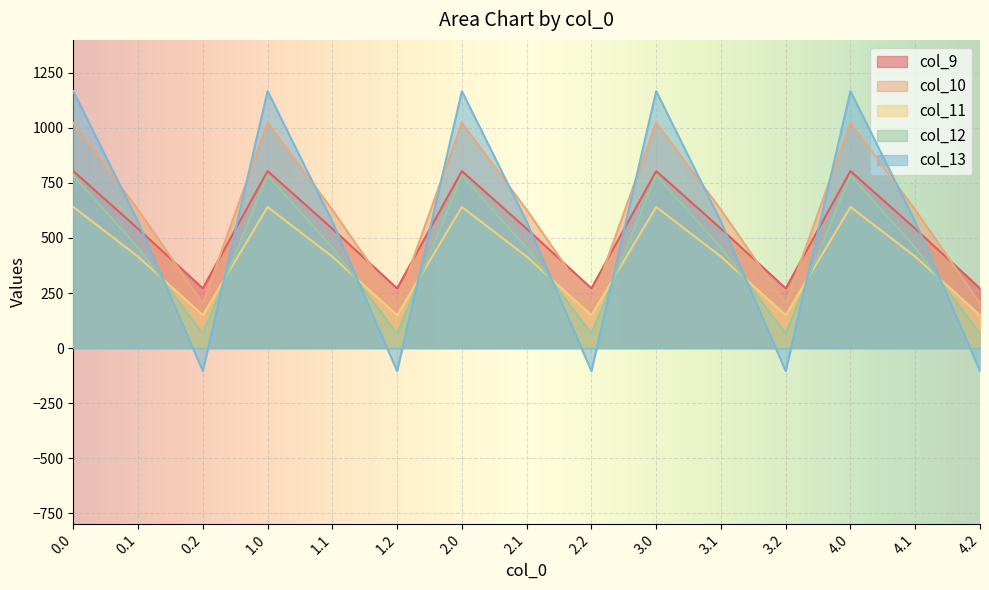

What is the value of the col_9 point at the 15th from the left?

271.1